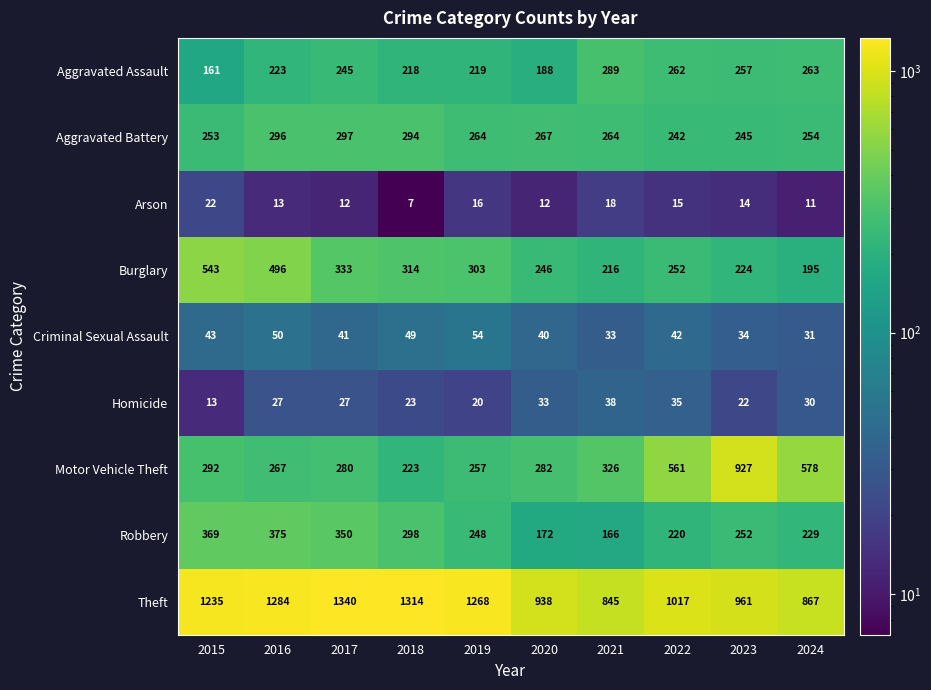

True or false: Arson has a value of 13 at 2016.

True